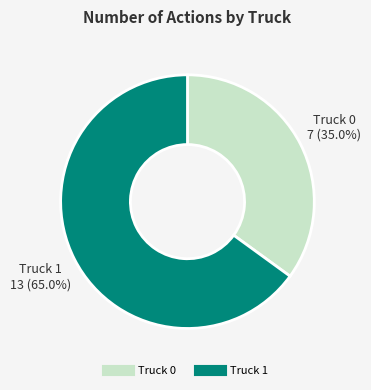

Between Truck 0 and Truck 1, which is larger?

Truck 1